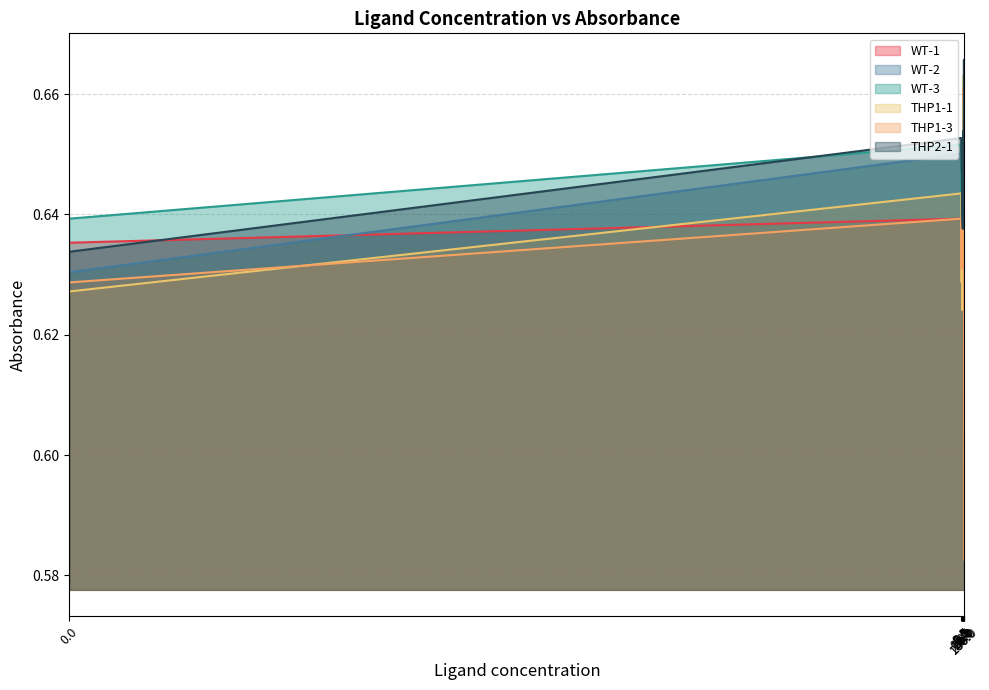

What is the highest value of the THP2-1 series?

0.7